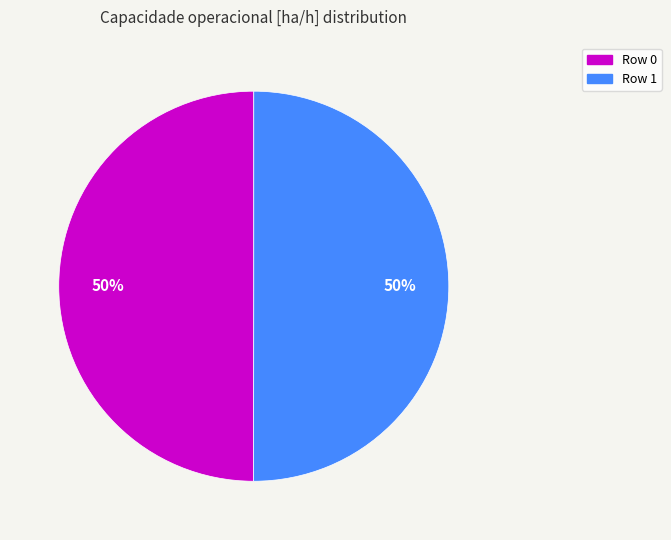

To the nearest percent, what is the average slice percentage?

50%